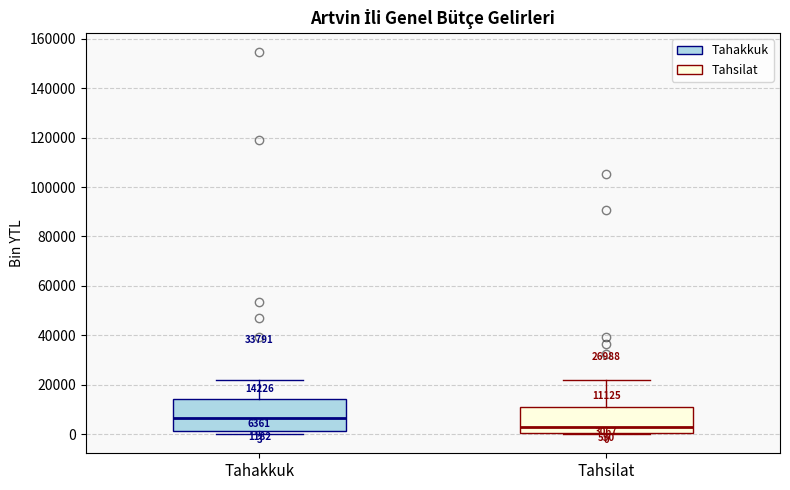

Which box's median line is the lowest?

Tahsilat